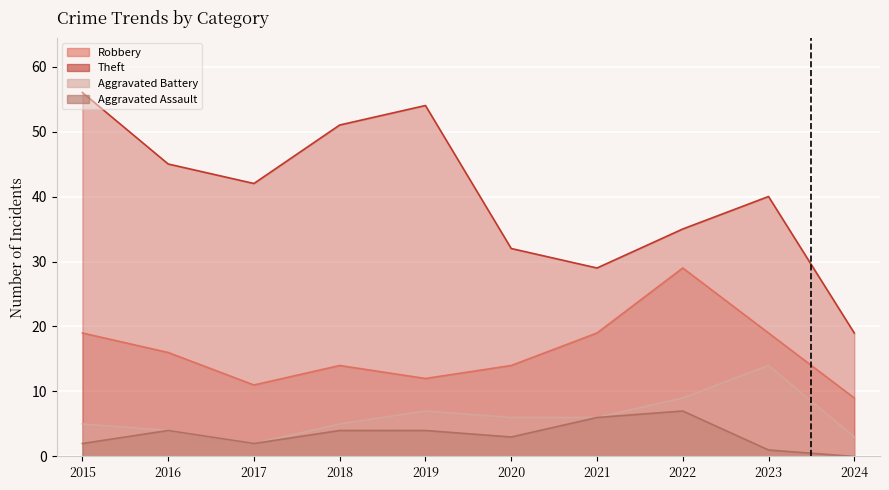

Where is Theft nearest to the value 37?

2022